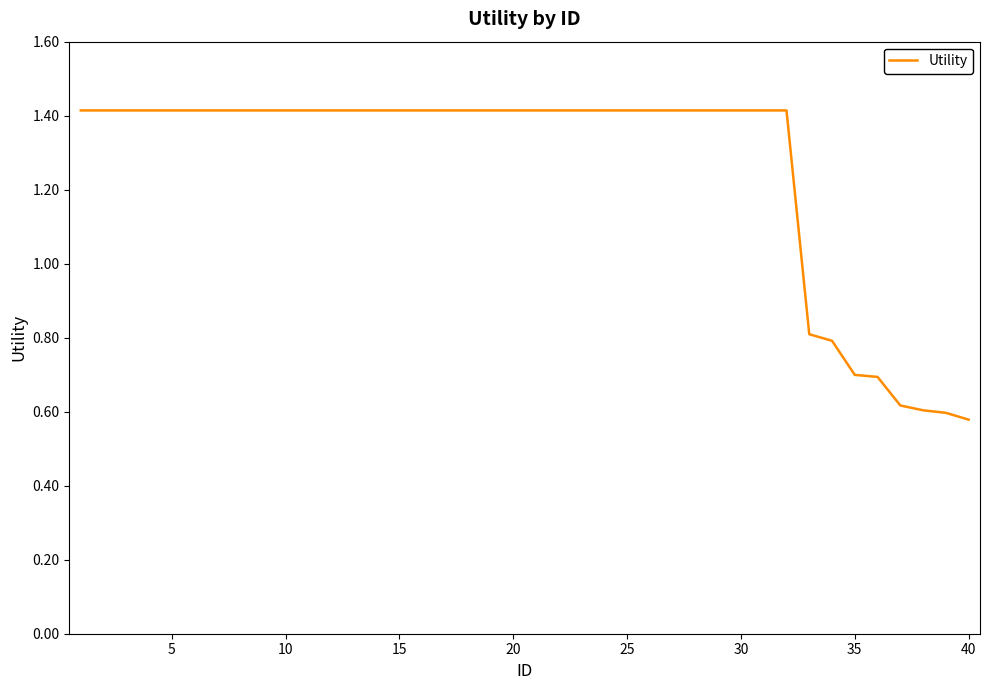

What is the maximum value shown in the chart?

1.4